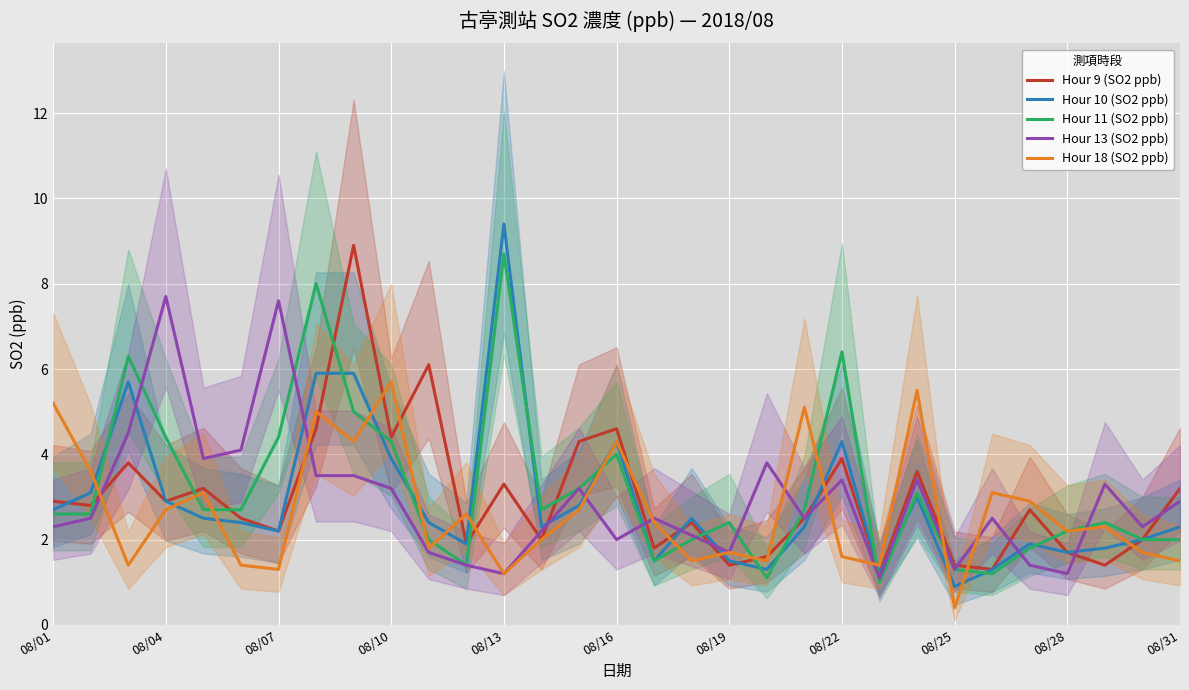

In Hour 10 (SO2 ppb), how many points are higher than both neighbors (excluding endpoints)?

7